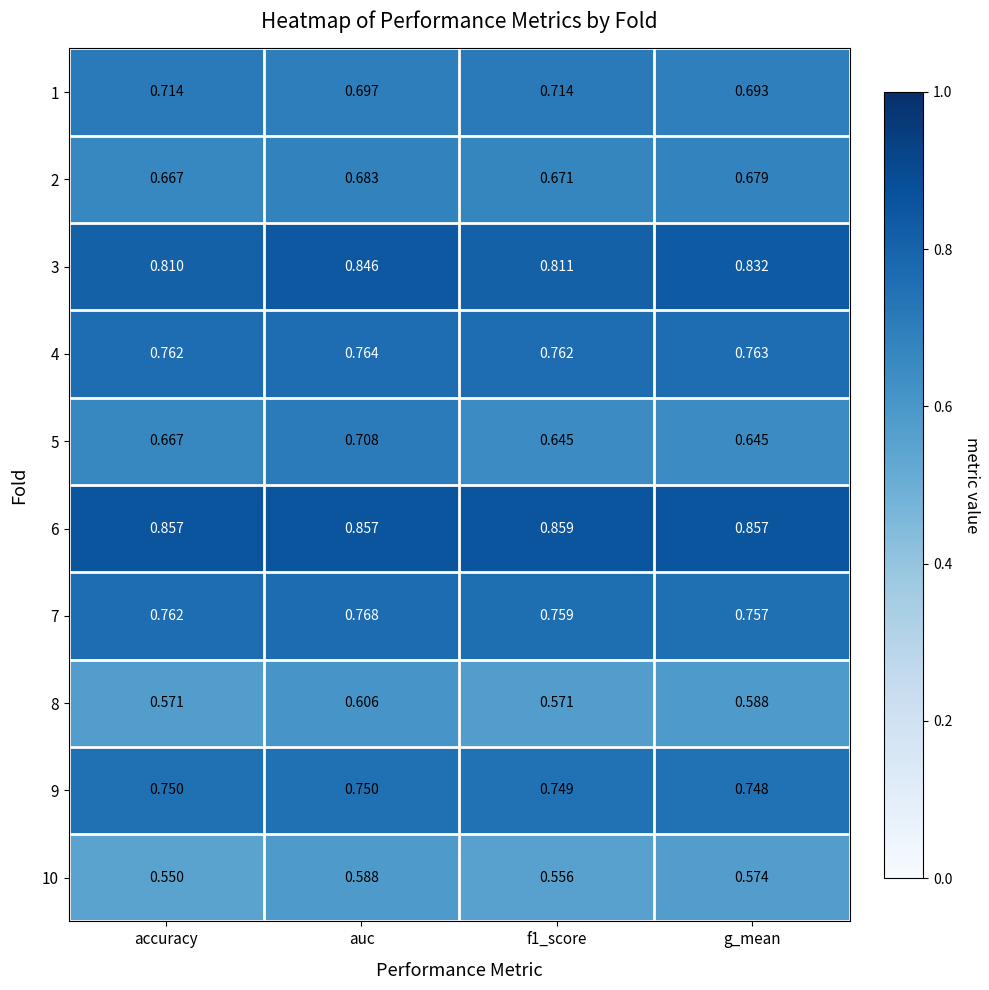

What is the total value across all series at f1_score?

7.1